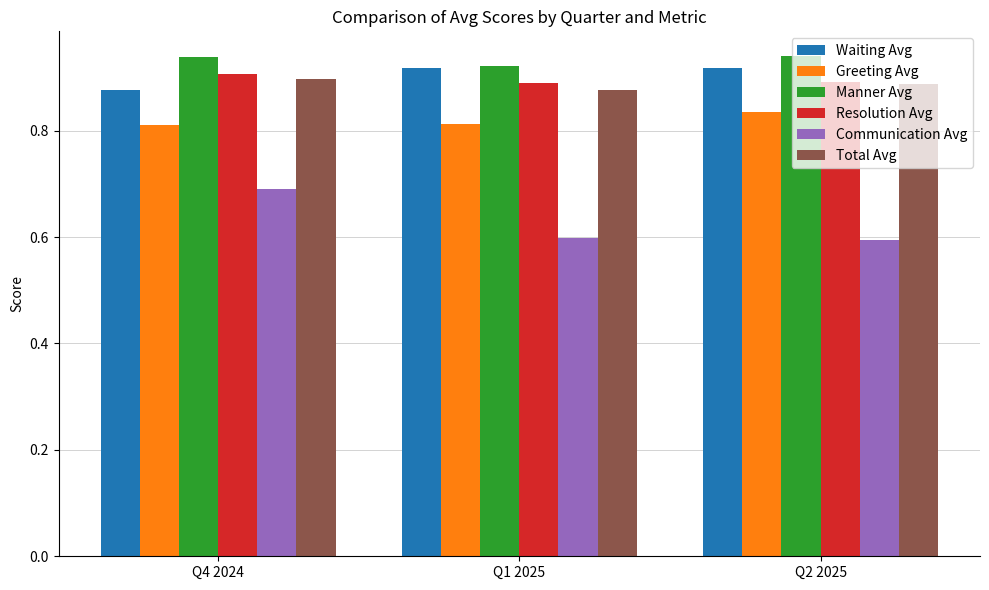

Is it true that Communication Avg equals 1.1 at Q2 2025?

False